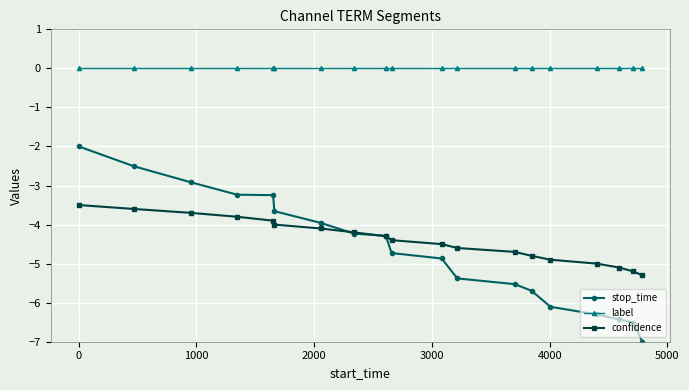

List the series in order of their peak value, highest first.

label, stop_time, confidence